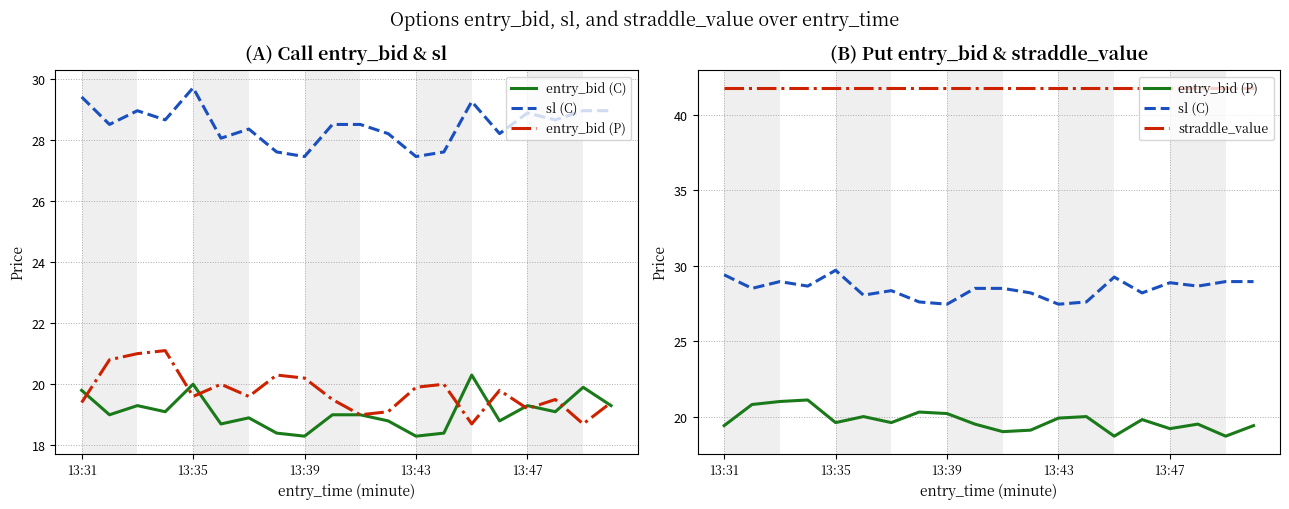

Where is entry_bid (P) nearest to the value 19?

10